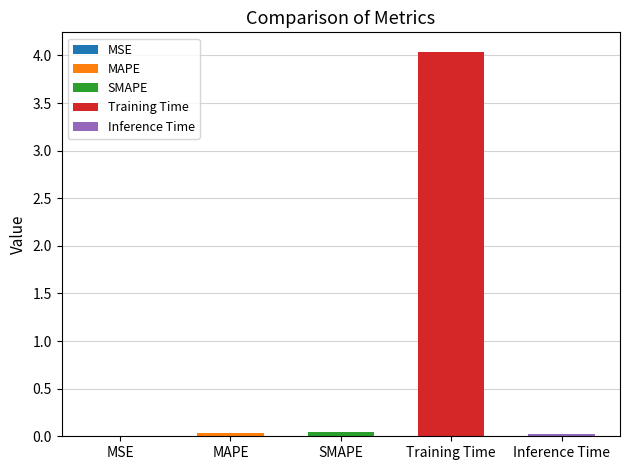

True or false: the data shows 0.0 at MAPE.

False